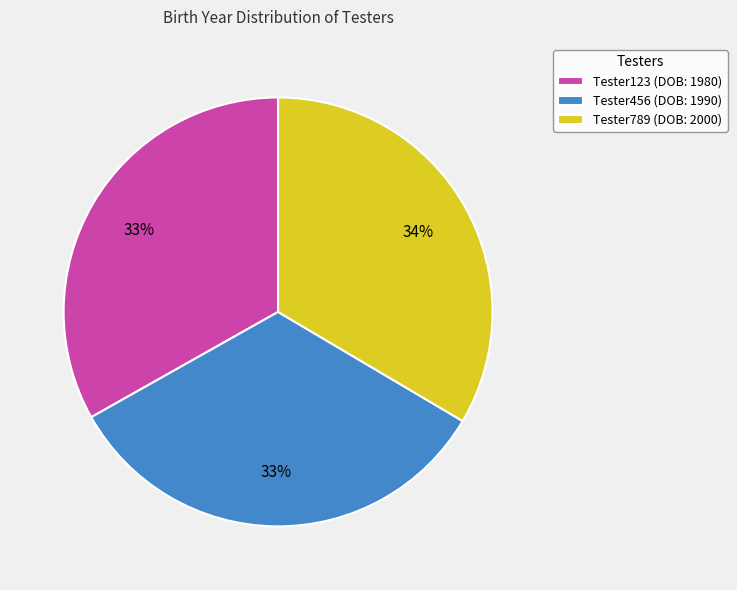

The Tester123 (DOB: 1980) slice represents 33% of the pie. True or false?

True